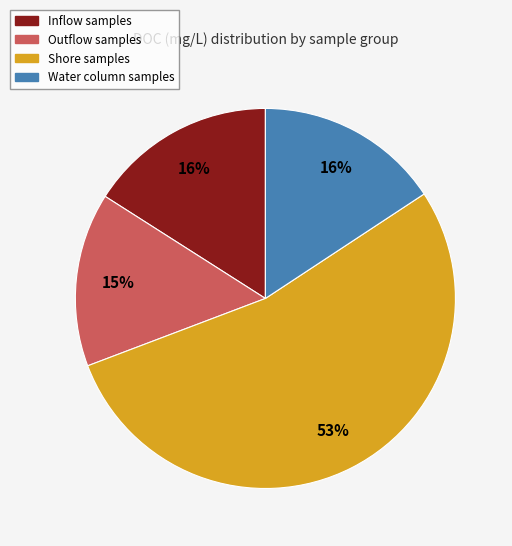

To the nearest percent, what is the average slice percentage?

25%